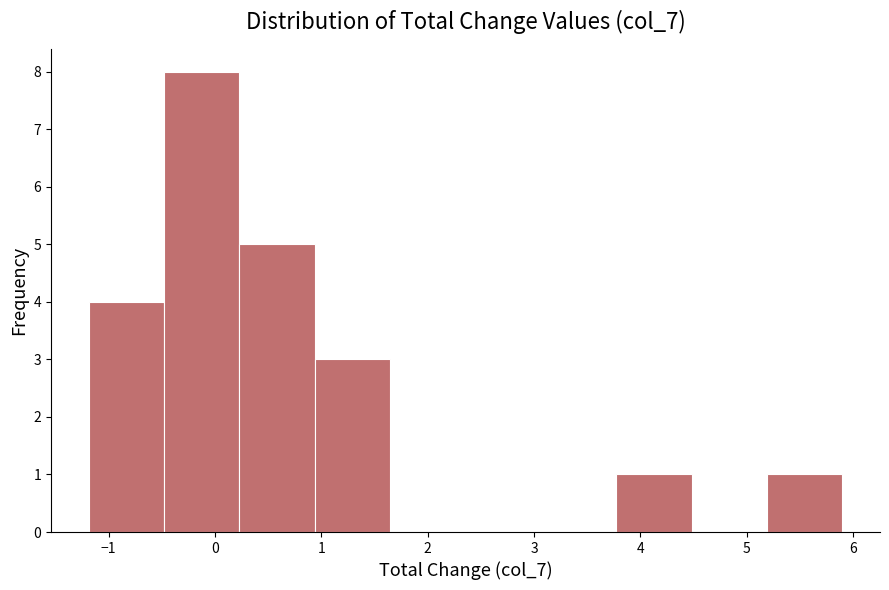

Reading left to right, transcribe this chart: for each bar, give the range it covers on the x-axis and its height. Neither the bar edges nor the heights are printed on the chart, so give them approximately, as read against the axes.

-1.2 to -0.5: 4
-0.5 to 0.2: 8
0.2 to 0.9: 5
0.9 to 1.6: 3
1.6 to 2.4: 0
2.4 to 3.1: 0
3.1 to 3.8: 0
3.8 to 4.5: 1
4.5 to 5.2: 0
5.2 to 5.9: 1